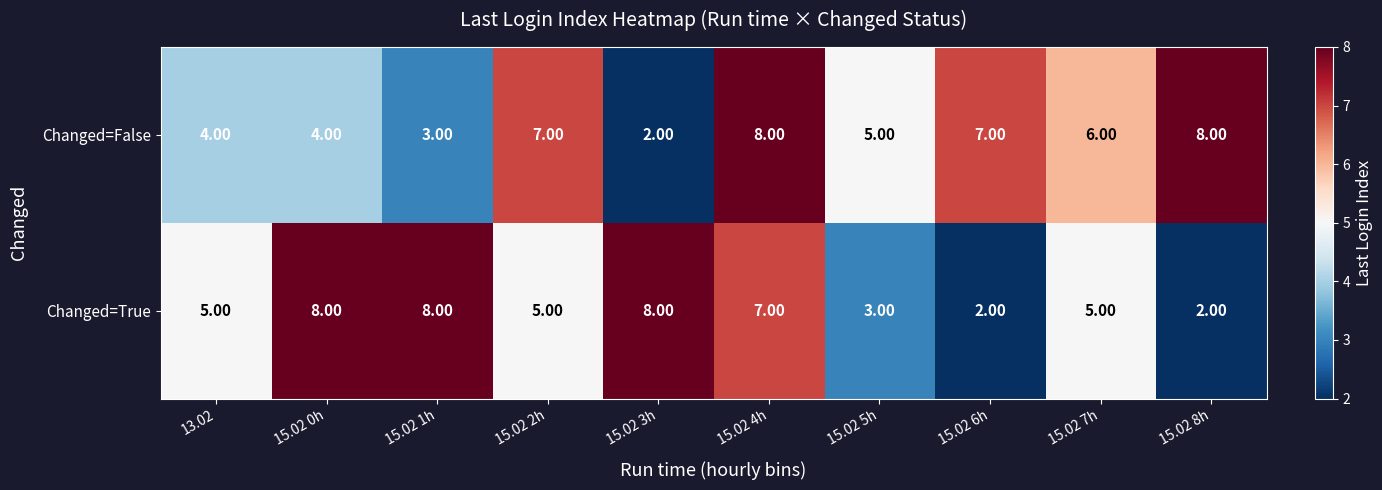

List the series in order of their overall mean, highest first.

Changed=False, Changed=True